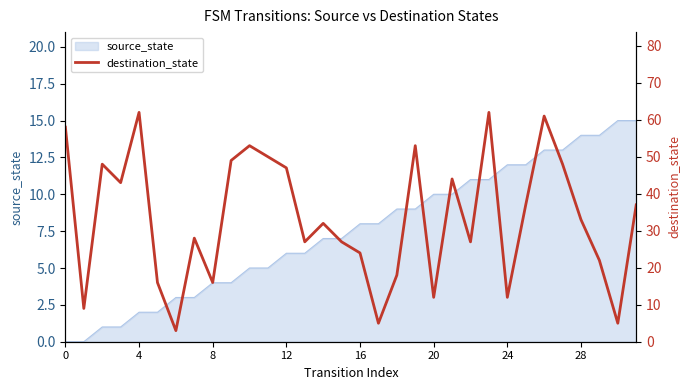

At which label is the value closest to 32?

14